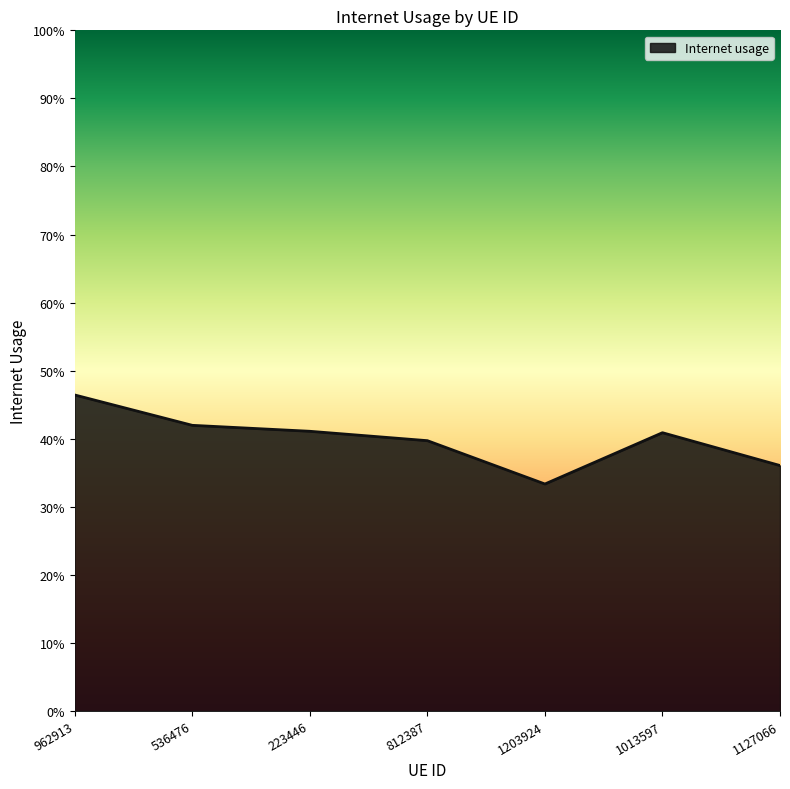

What is the difference between the maximum and minimum values?

0.1